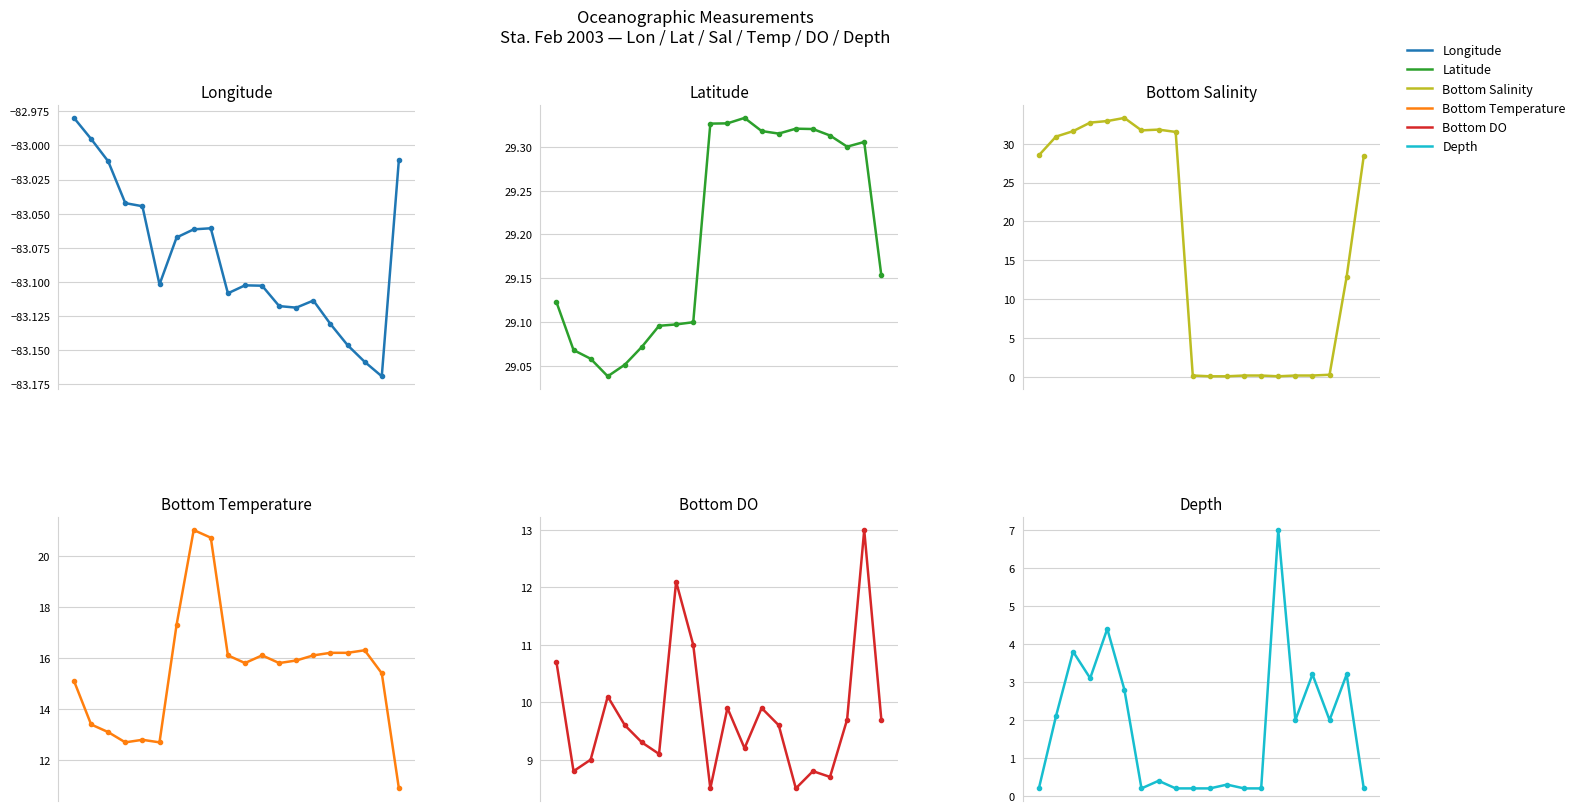

Reading right to left, list all the values displayed in this chart.

Lon: -83.0	-83.2	-83.2	-83.1	-83.1	-83.1	-83.1	-83.1	-83.1	-83.1	-83.1	-83.1	-83.1	-83.1	-83.1	-83.0	-83.0	-83.0	-83.0	-83.0
Lat: 29.2	29.3	29.3	29.3	29.3	29.3	29.3	29.3	29.3	29.3	29.3	29.1	29.1	29.1	29.1	29.1	29.0	29.1	29.1	29.1
Bottom_sal: 28.4	12.9	0.3	0.2	0.2	0.1	0.2	0.2	0.1	0.1	0.2	31.5	31.8	31.7	33.3	32.9	32.7	31.6	30.9	28.5
Bottom_temp: 10.9	15.4	16.3	16.2	16.2	16.1	15.9	15.8	16.1	15.8	16.1	20.7	21.0	17.3	12.7	12.8	12.7	13.1	13.4	15.1
Bottom_DO: 9.7	13.0	9.7	8.7	8.8	8.5	9.6	9.9	9.2	9.9	8.5	11.0	12.1	9.1	9.3	9.6	10.1	9.0	8.8	10.7
Depth: 0.2	3.2	2.0	3.2	2.0	7.0	0.2	0.2	0.3	0.2	0.2	0.2	0.4	0.2	2.8	4.4	3.1	3.8	2.1	0.2